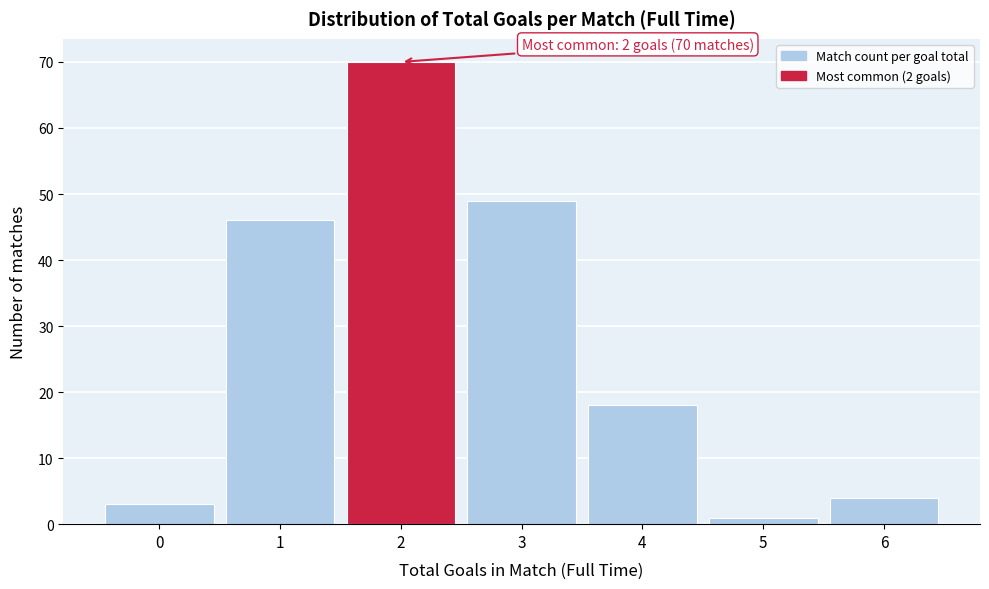

Reading left to right, list all the values displayed in this chart.

3	46	70	49	18	1	4